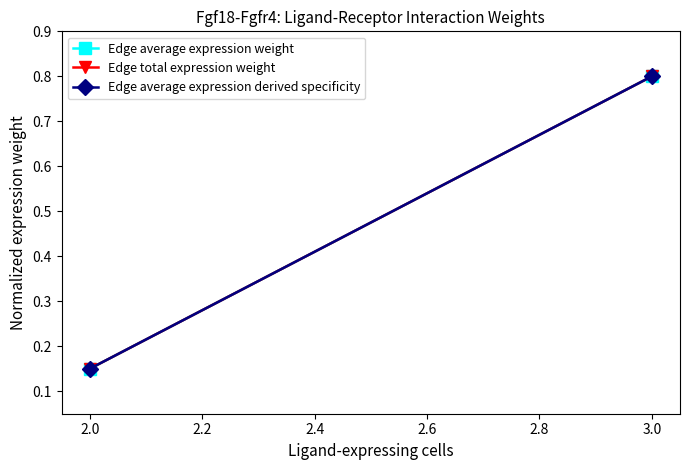

Which series changed the most between 2.0 and 3.0?

Edge average expression weight